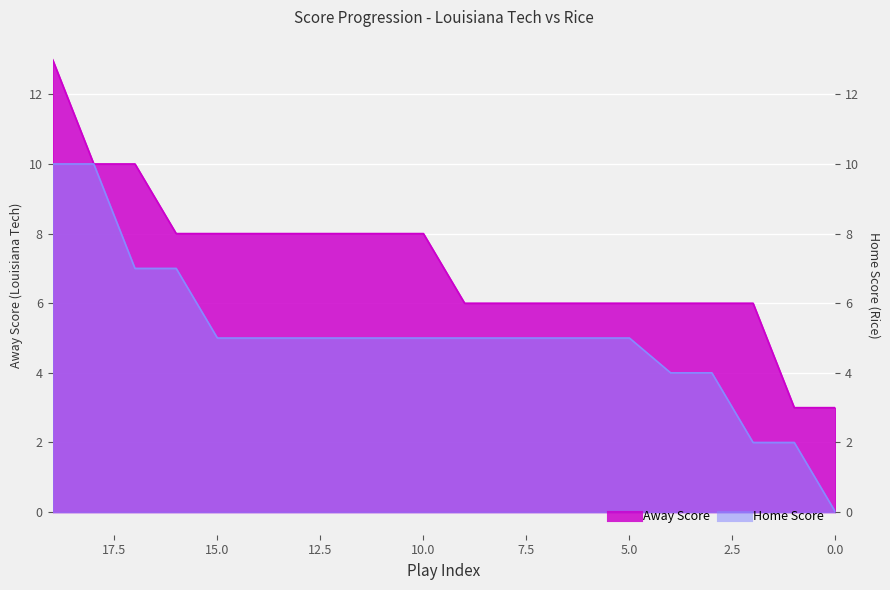

Which series changed the most between 4 and 18?

Home Score